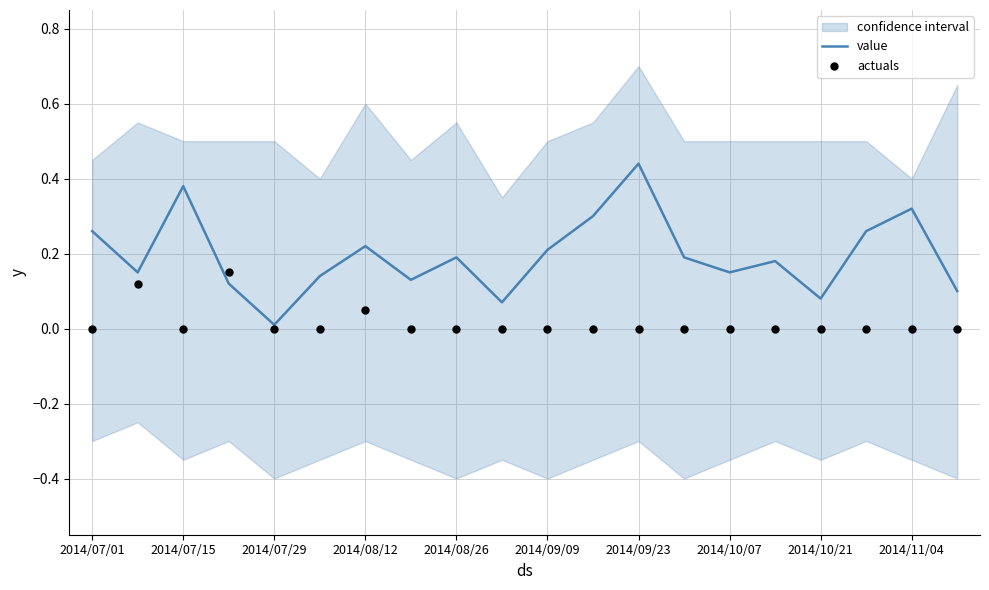

Which category has the lowest value in the value series?

2014/07/29